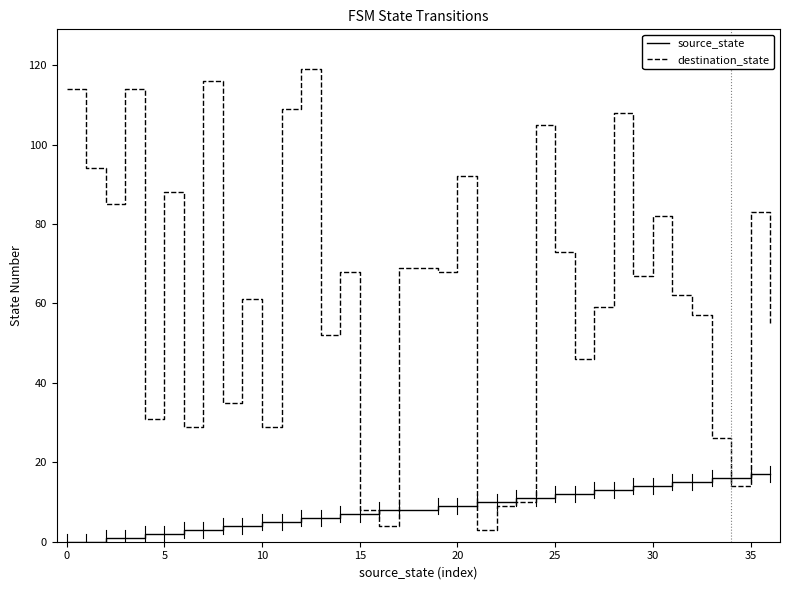

What is the lowest value of the destination_state series?

3